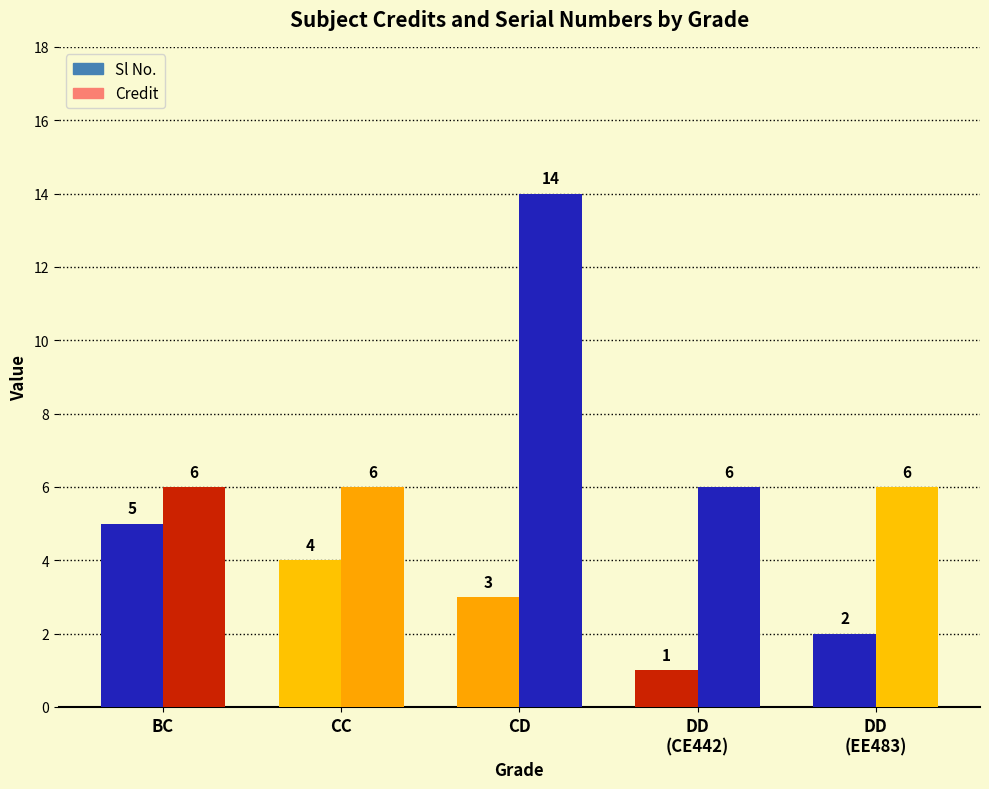

The Sl No. series shows 2 at CC. True or false?

False